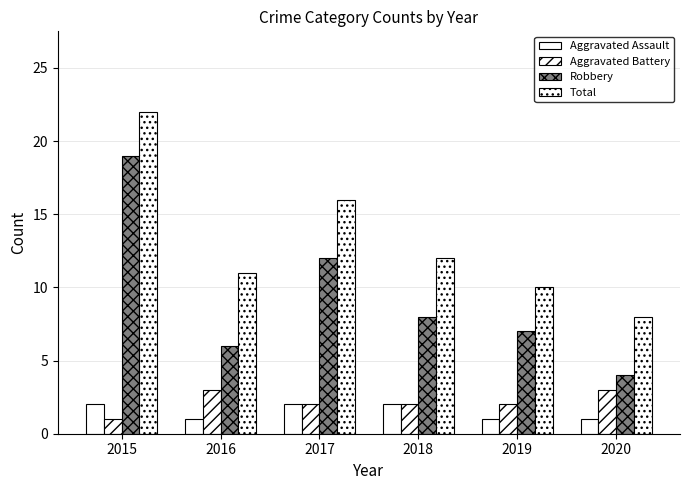

What is the difference between the highest and lowest values at 2016?

10